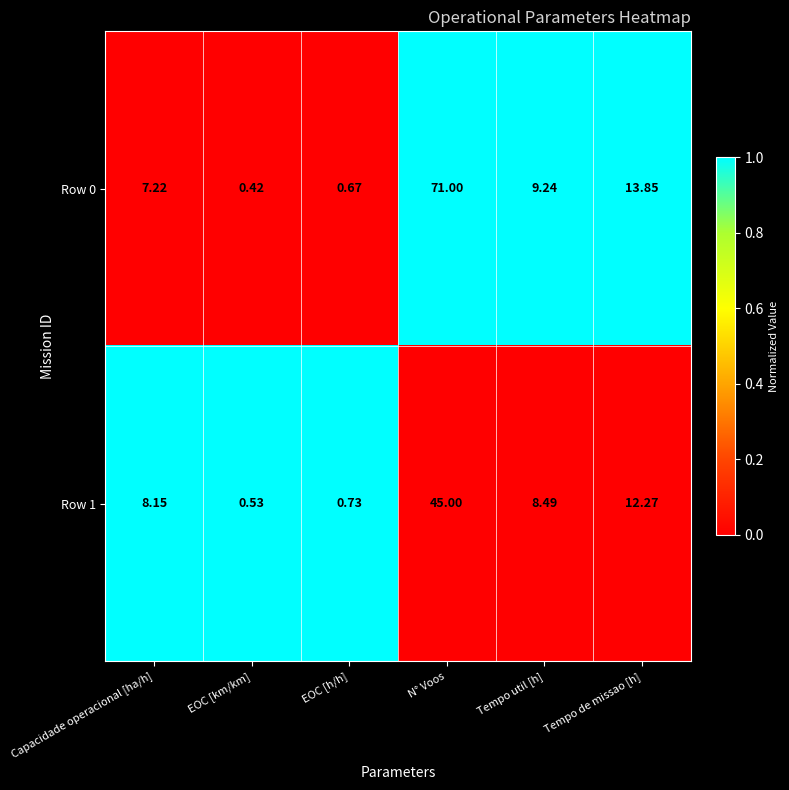

Where does the Row 0 series first go above 9?

N° Voos